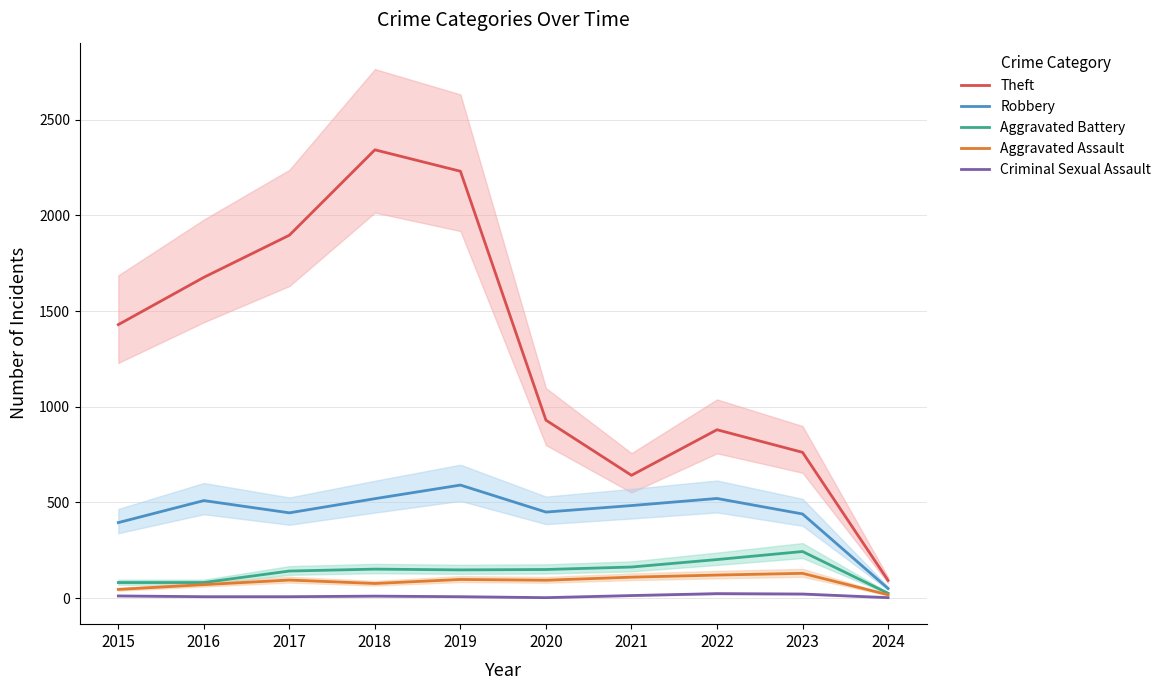

What are all the series names shown in the legend?

Theft, Robbery, Aggravated Battery, Aggravated Assault, Criminal Sexual Assault